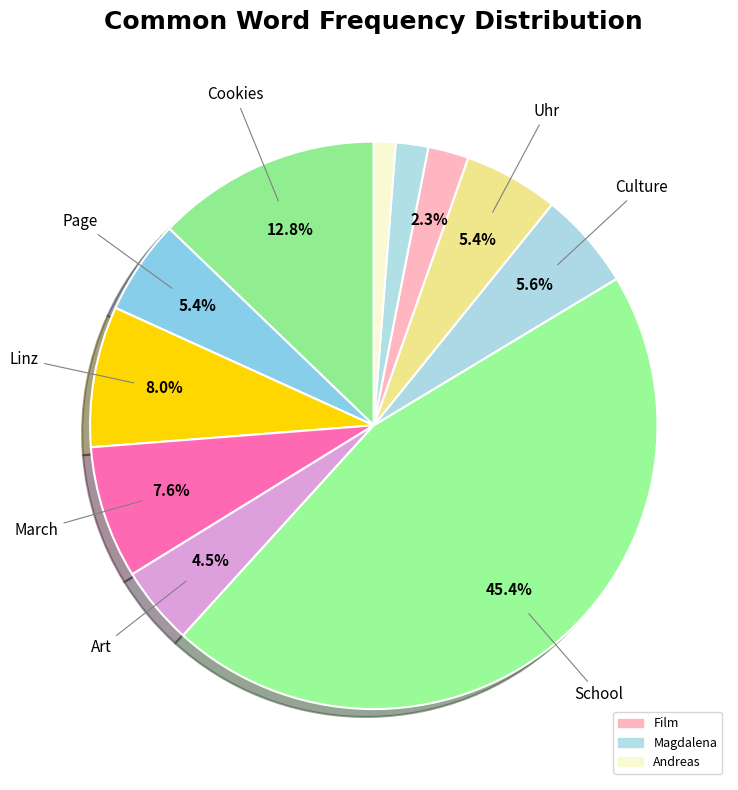

How many slices are in this pie chart?

11